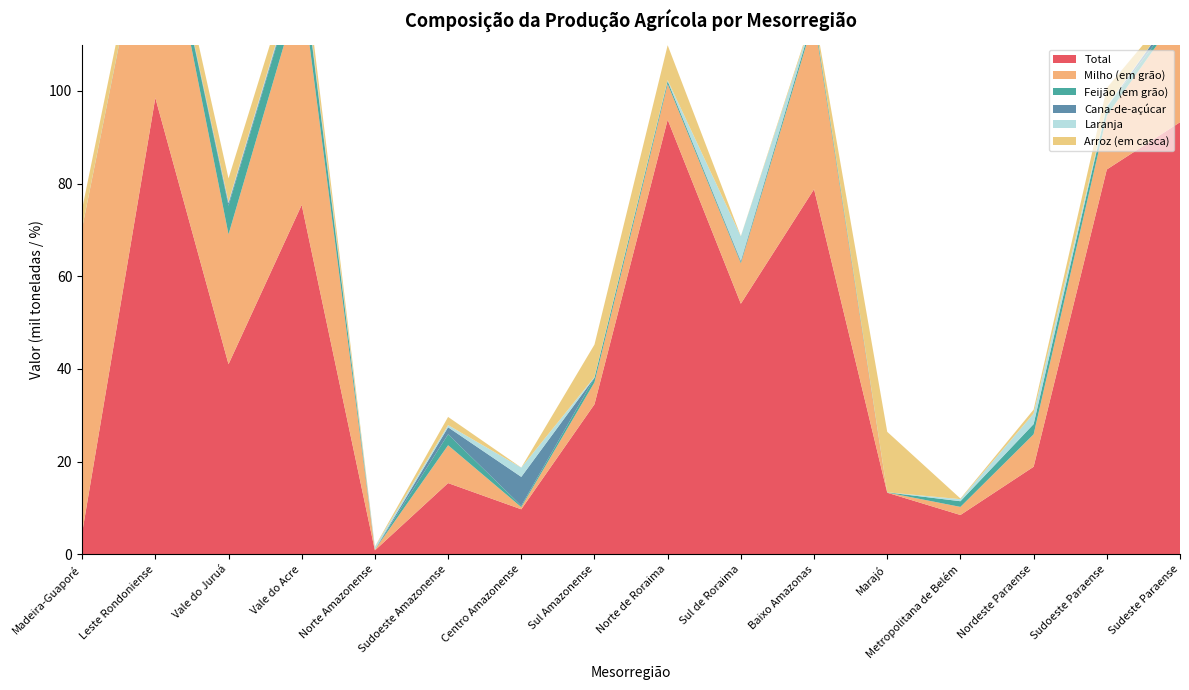

Reading right to left, extract all data points from this chart.

Total: 93.2	83.0	18.9	8.5	13.3	78.8	54.1	93.8	32.4	9.7	15.3	0.8	75.4	41.0	98.5	4.6
Milho (em grão): 23.7	11.6	7.0	1.8	0.0	36.8	8.7	7.7	4.7	0.5	8.2	0.2	47.6	28.0	50.1	65.8
Feijão (em grão): 0.4	1.8	2.2	1.2	0.0	0.9	0.3	0.6	1.0	0.3	2.4	0.0	4.9	6.2	0.3	0.0
Cana-de-açúcar: 1.4	0.0	0.0	0.0	0.0	0.0	0.2	0.1	0.1	6.2	1.5	0.0	0.5	0.6	0.1	0.0
Laranja: 0.0	0.2	2.3	0.4	0.0	0.2	5.3	0.2	0.1	2.0	0.5	0.6	0.5	0.3	0.0	0.0
Arroz (em casca): 0.8	3.9	0.8	0.1	13.1	0.5	0.1	7.5	7.0	0.0	1.8	0.1	3.3	5.0	2.9	4.1